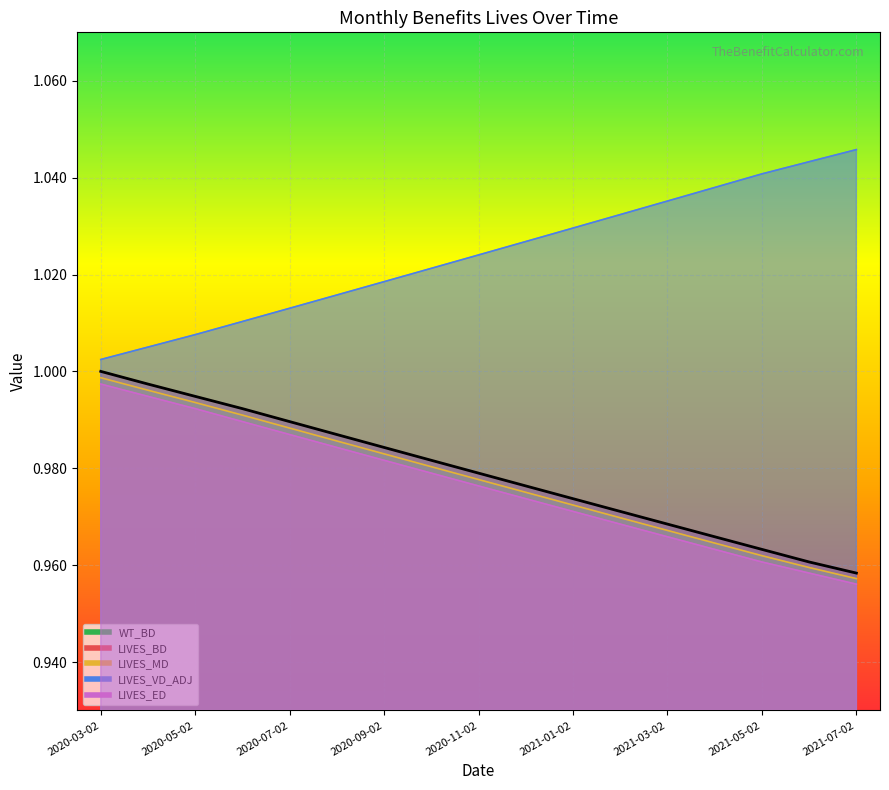

What is the total value across all series at 2020-03-02?

4.0